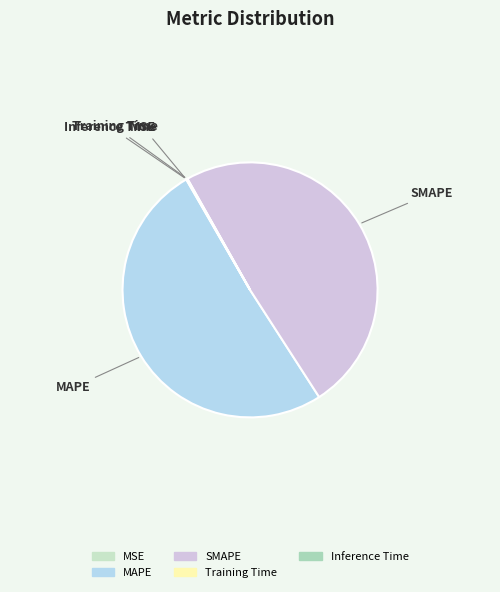

Is it true that MAPE is 43% of the pie?

False